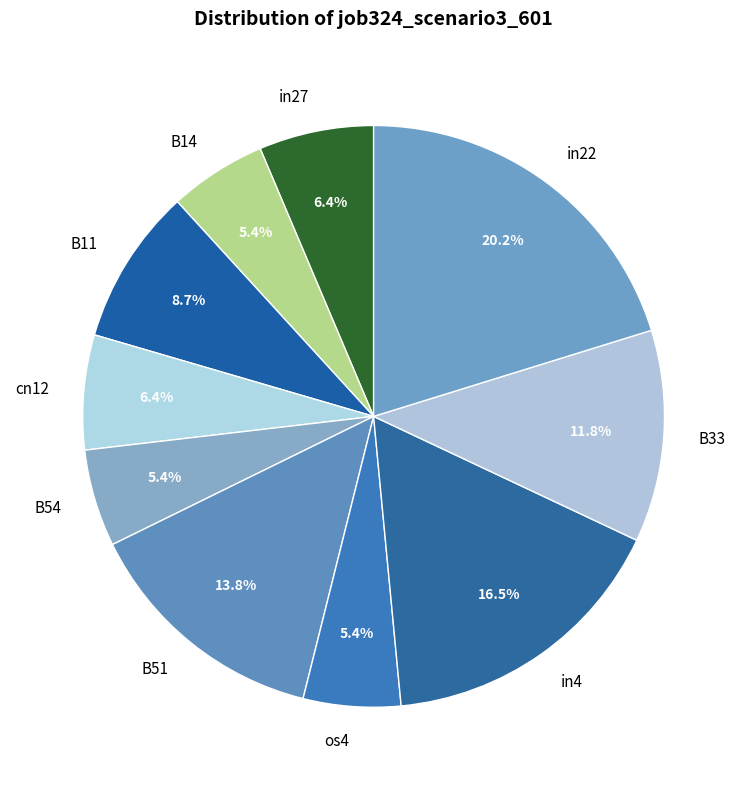

Does B51 represent more than half of the total?

No